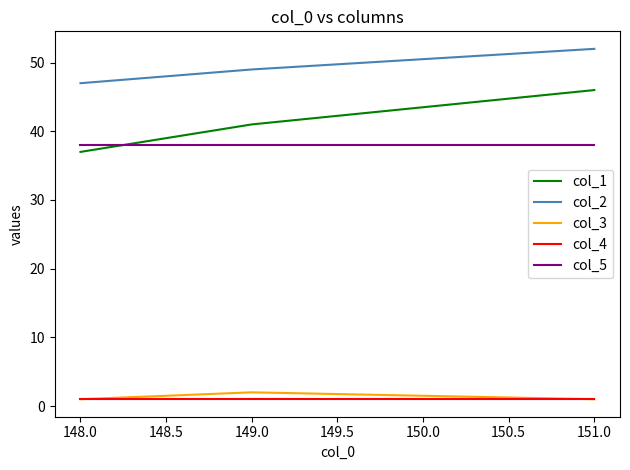

Which series has the largest total across all categories?

col_2